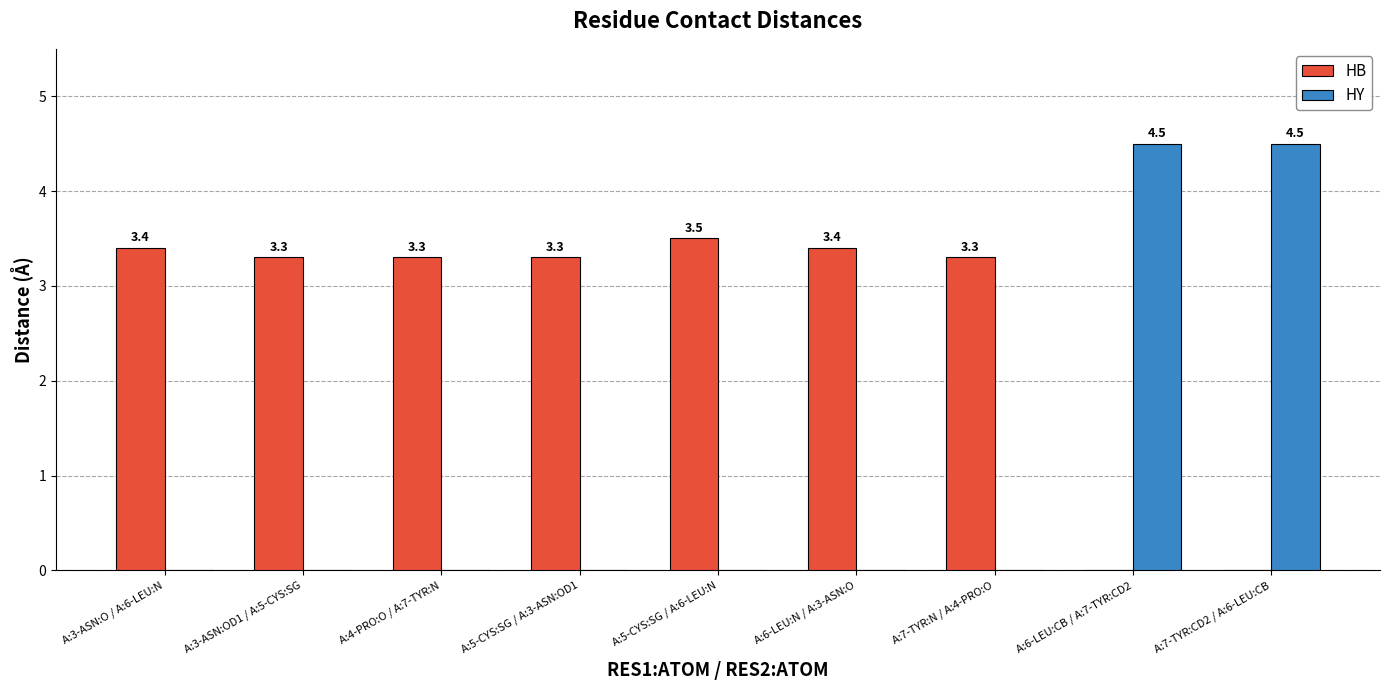

True or false: HY has a value of 0.0 at A:3-ASN:OD1 / A:5-CYS:SG.

True